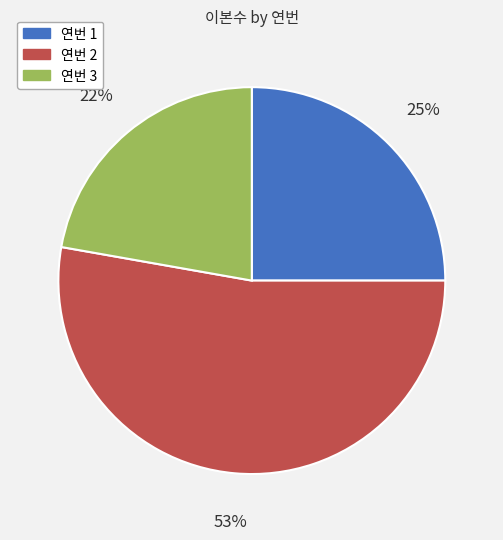

Approximately how many times larger is the value at 연번 1 compared to 연번 3?

1.1